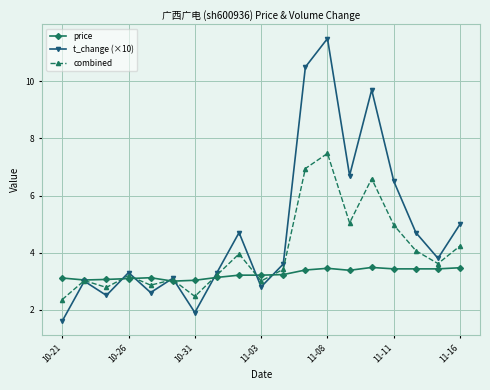

What is the value of the combined point at the 13th from the left?

7.5